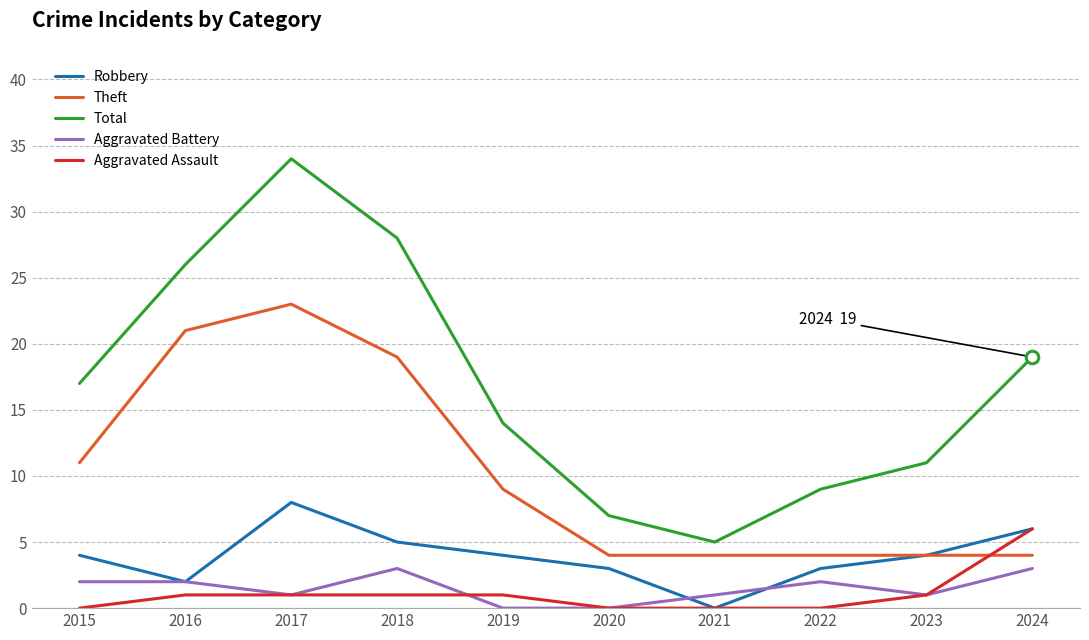

At which category is the sum across all series the highest?

2017